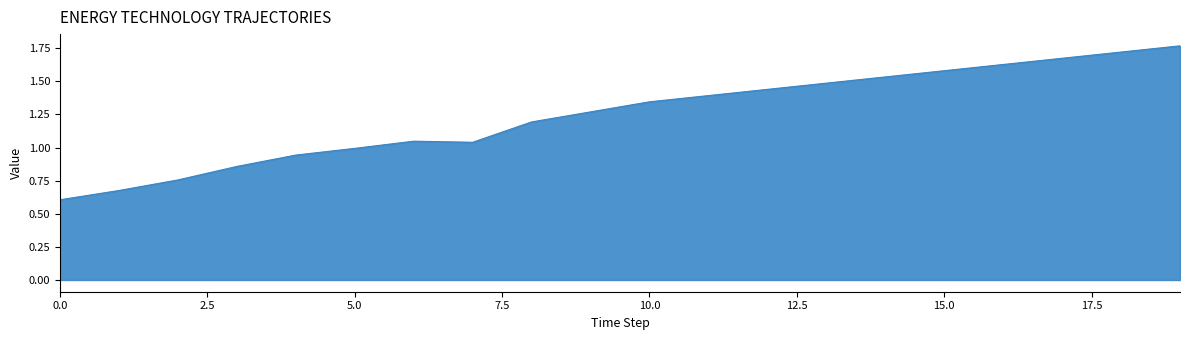

How many lines are shown in the chart?

1